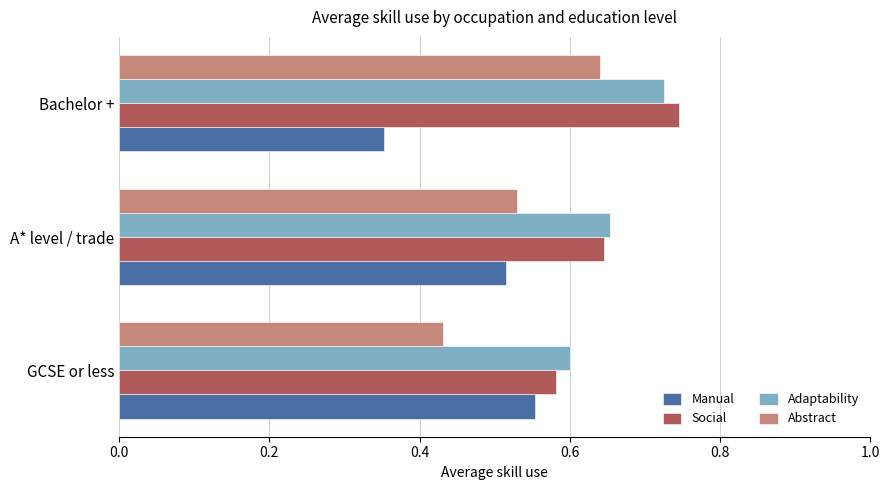

Is it true that Abstract equals 0.4 at Bachelor +?

False